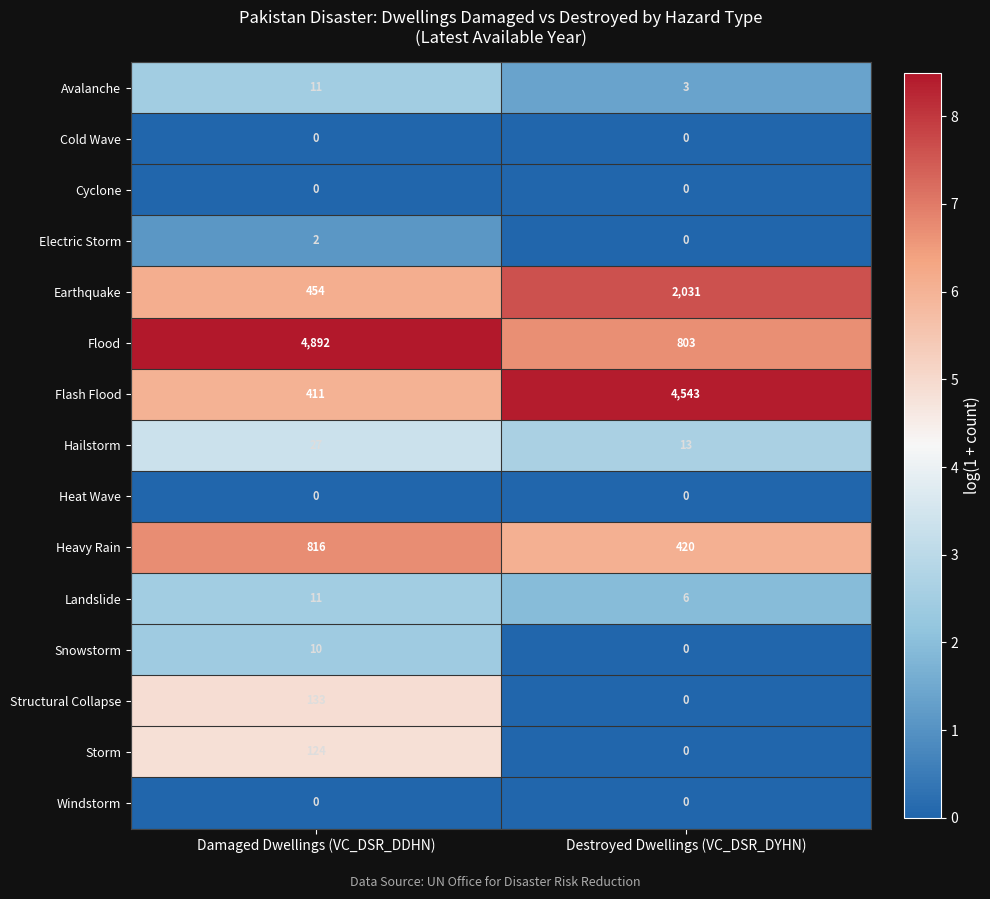

The Flood series shows 4892 at Damaged Dwellings (VC_DSR_DDHN). True or false?

True